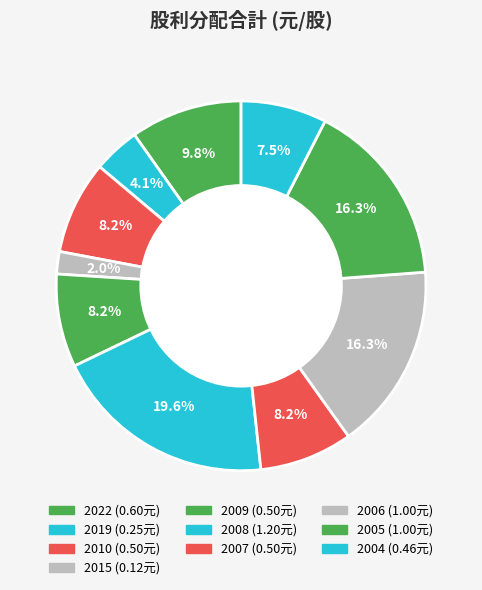

What is the largest slice in the pie chart?

2008